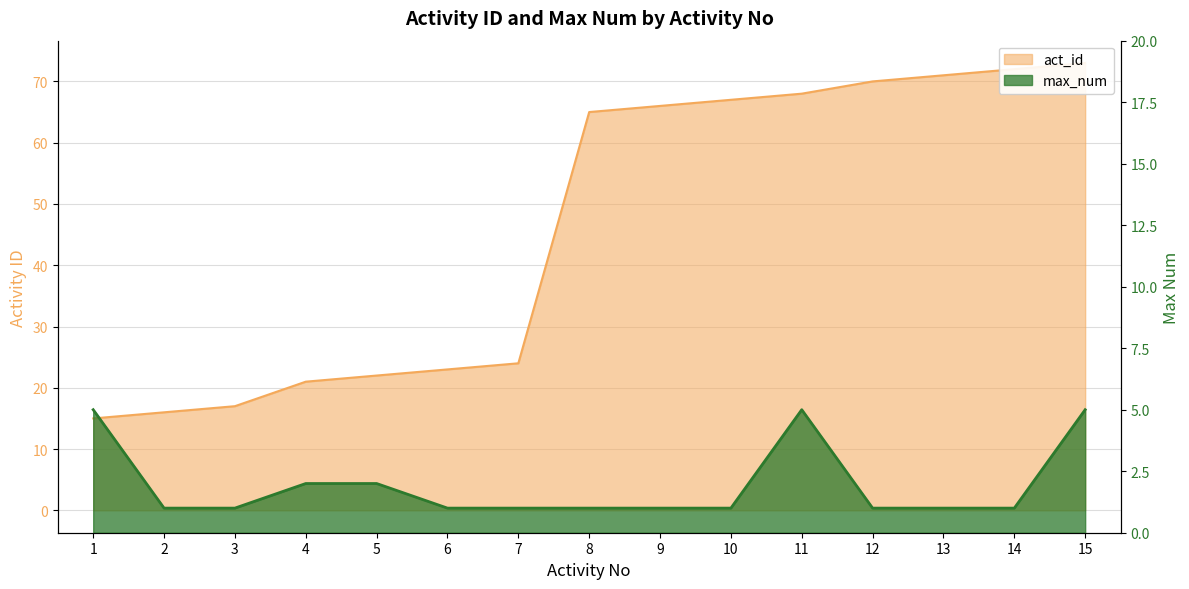

True or false: act_id has a value of 32 at 4.

False